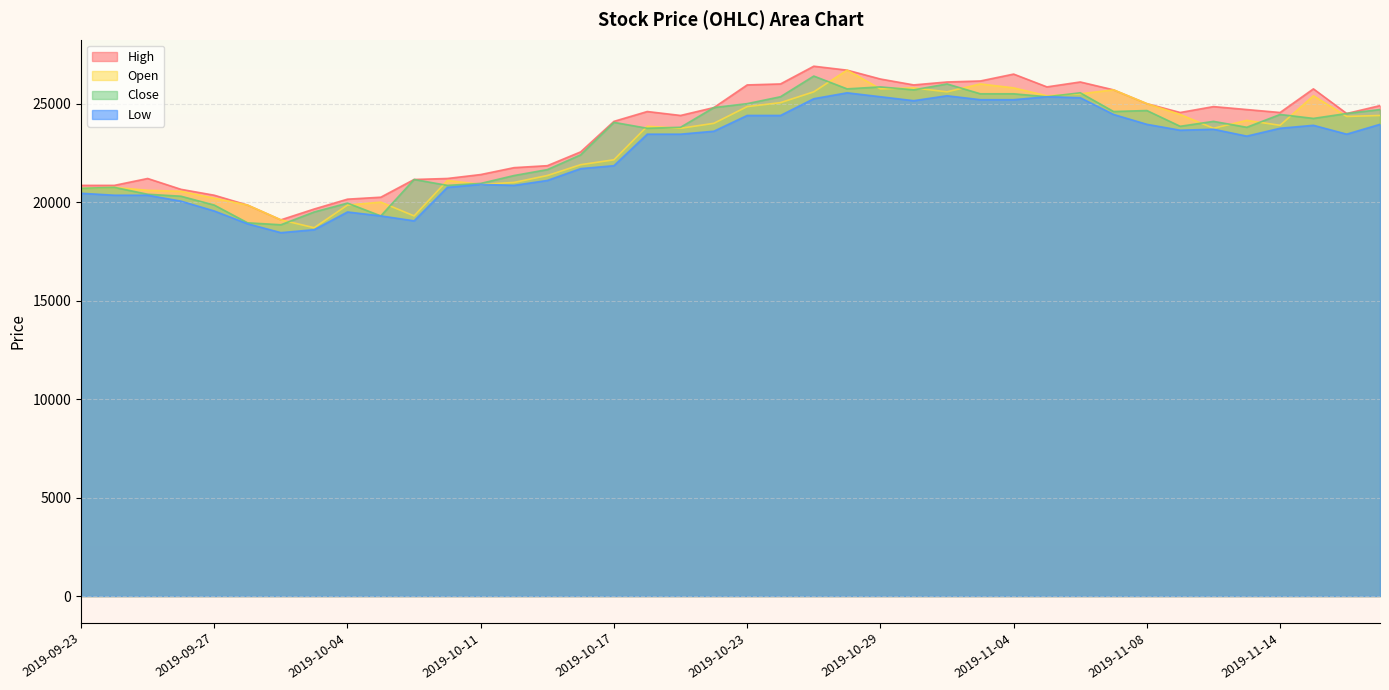

What is the spread (max minus min) of values at 2019-10-07?

950